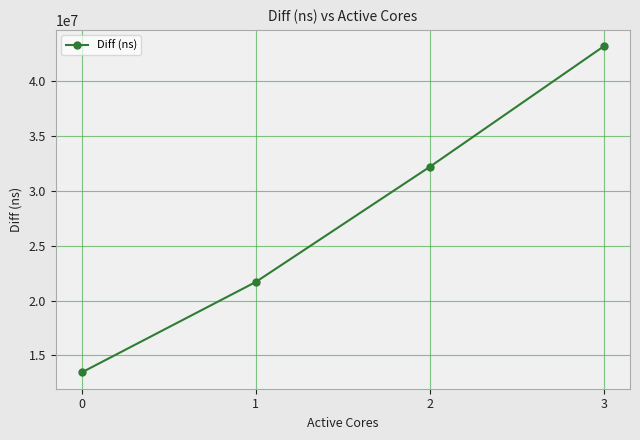

What is the value of the 3rd point from the left?

32199207